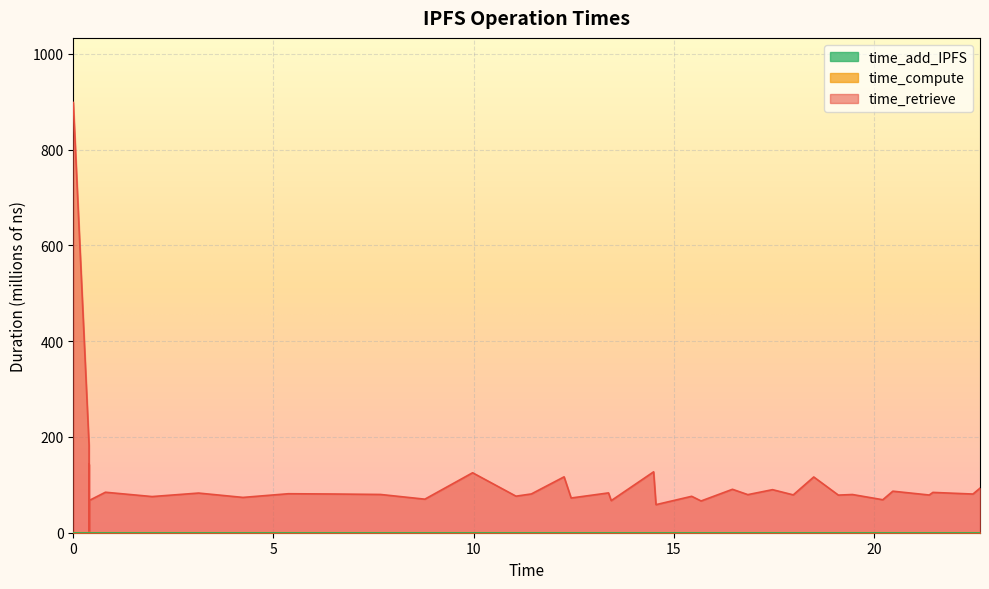

Where is the first local maximum for time_compute?

5